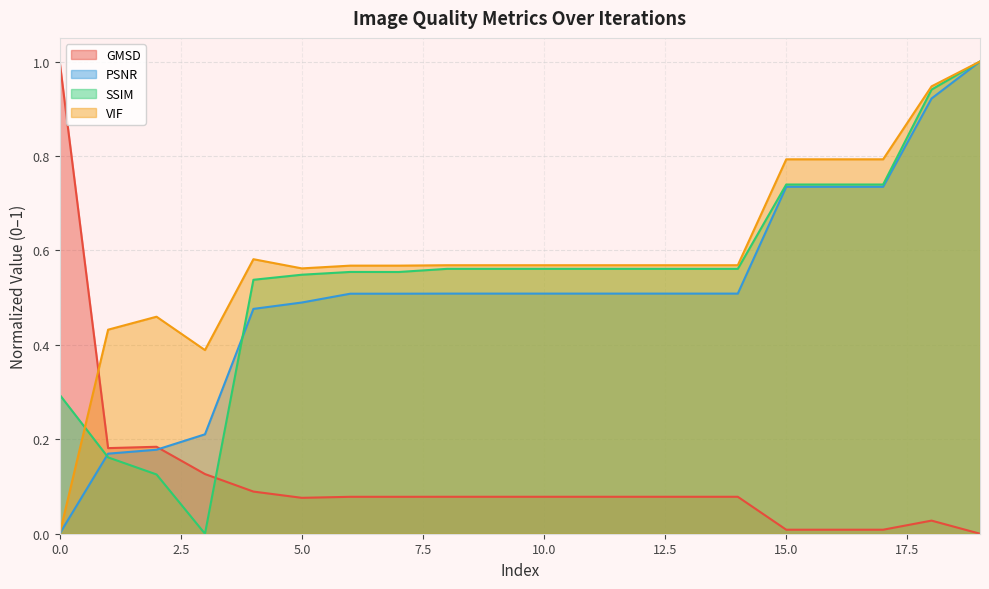

Read the VIF value at 15.0.

0.8